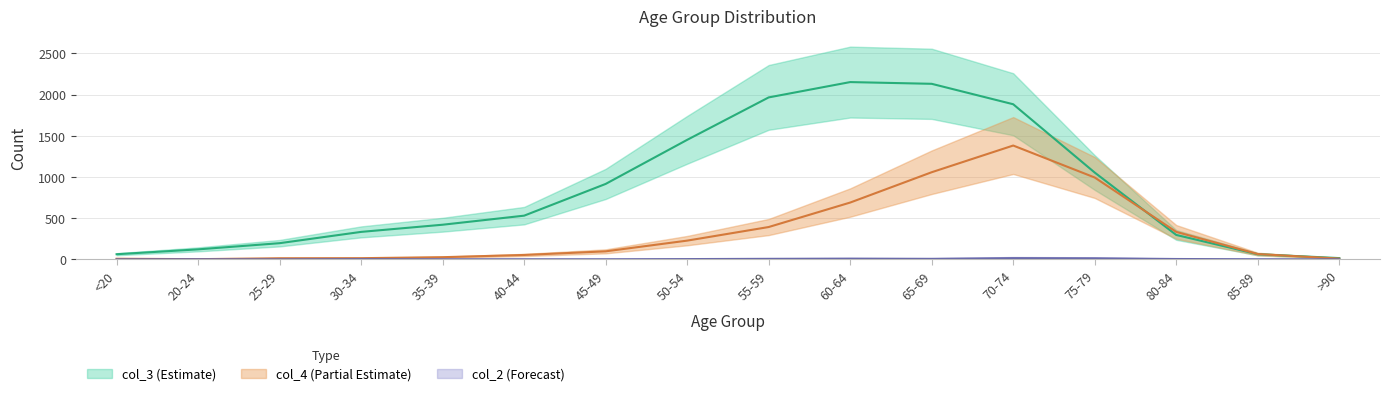

What is the average value of the col_4 series?

335